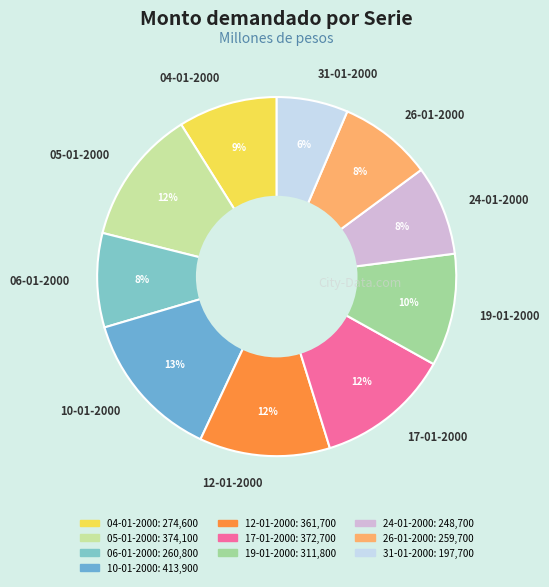

To the nearest percent, what portion does 04-01-2000 represent?

9%